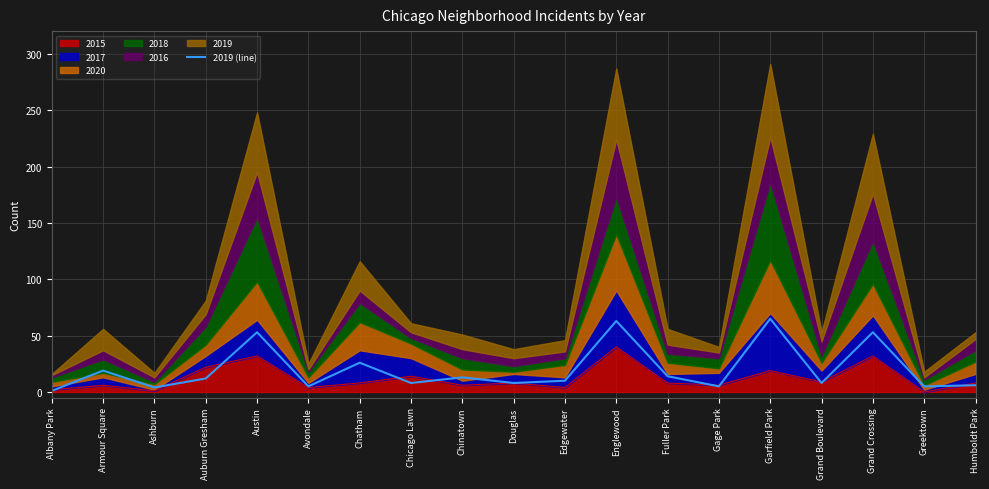

What is the label of the 9th point from the left?

Chinatown